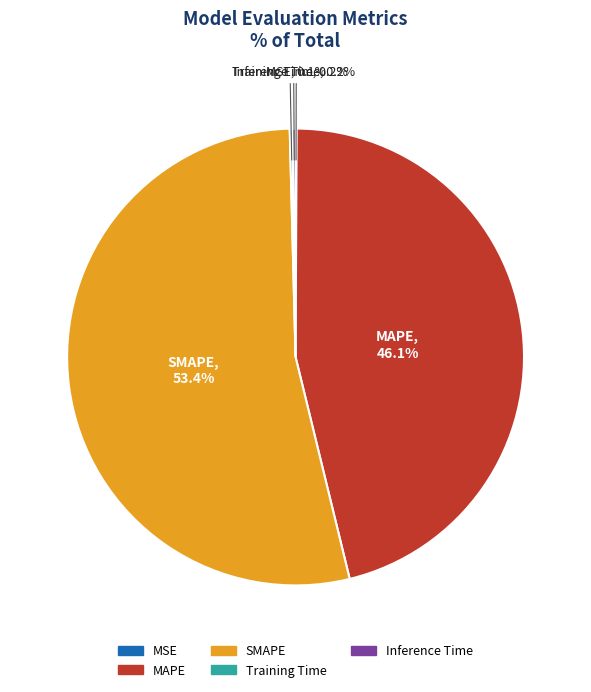

Is there a majority slice in this chart?

Yes